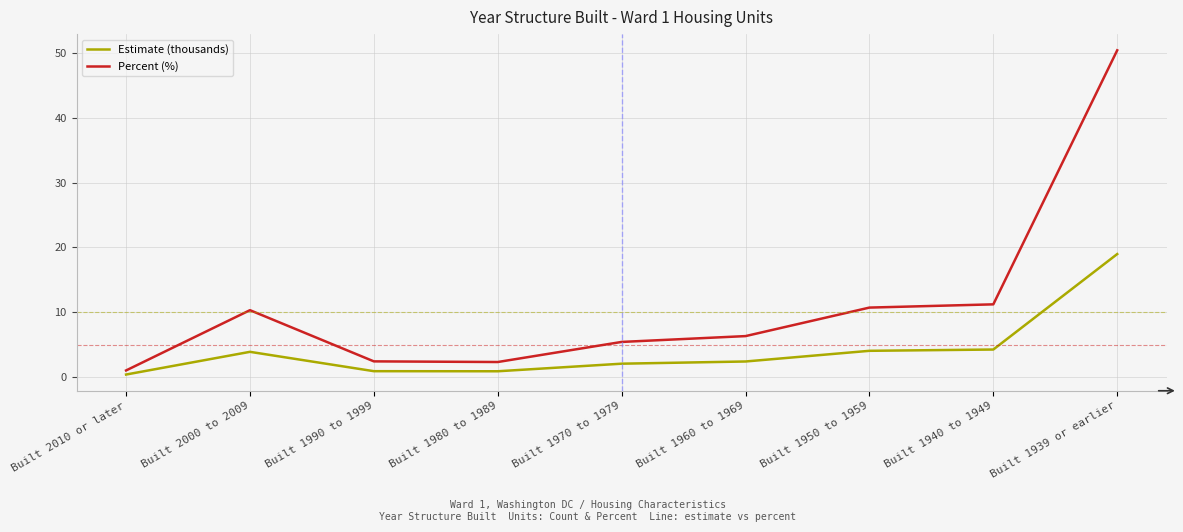

True or false: Percent (%) and Estimate (thousands) intersect in this chart.

False